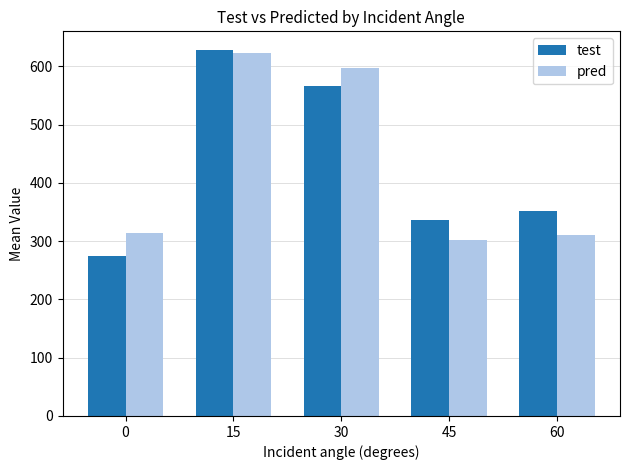

At 30, list the series in order from smallest to largest.

test, pred